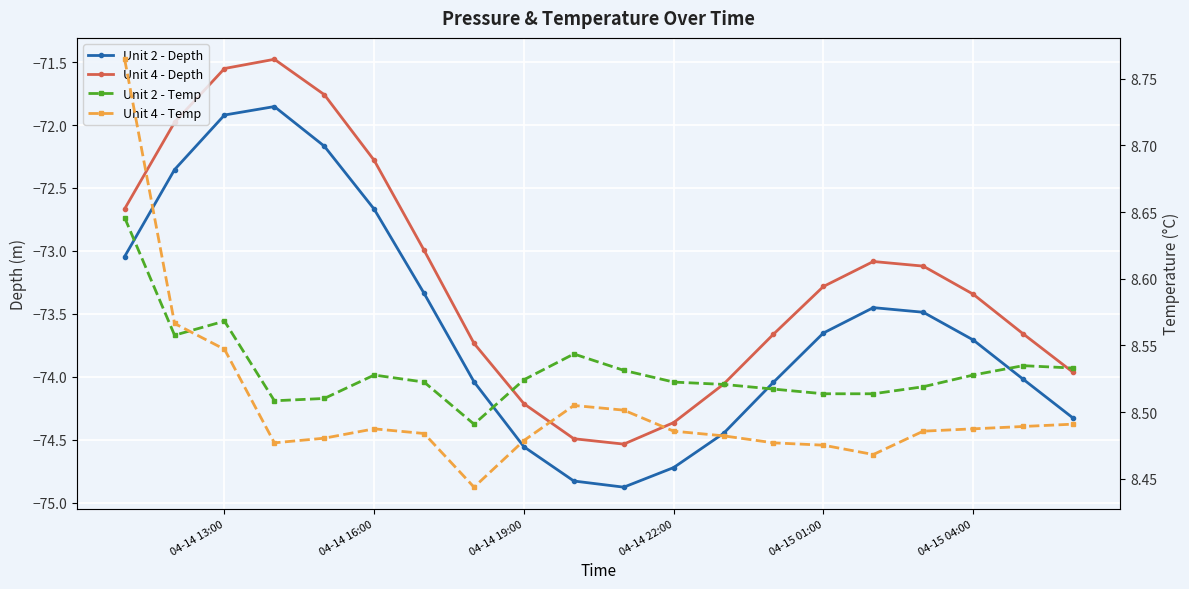

What is the sum of all Unit 4 - Depth values?

-1464.2